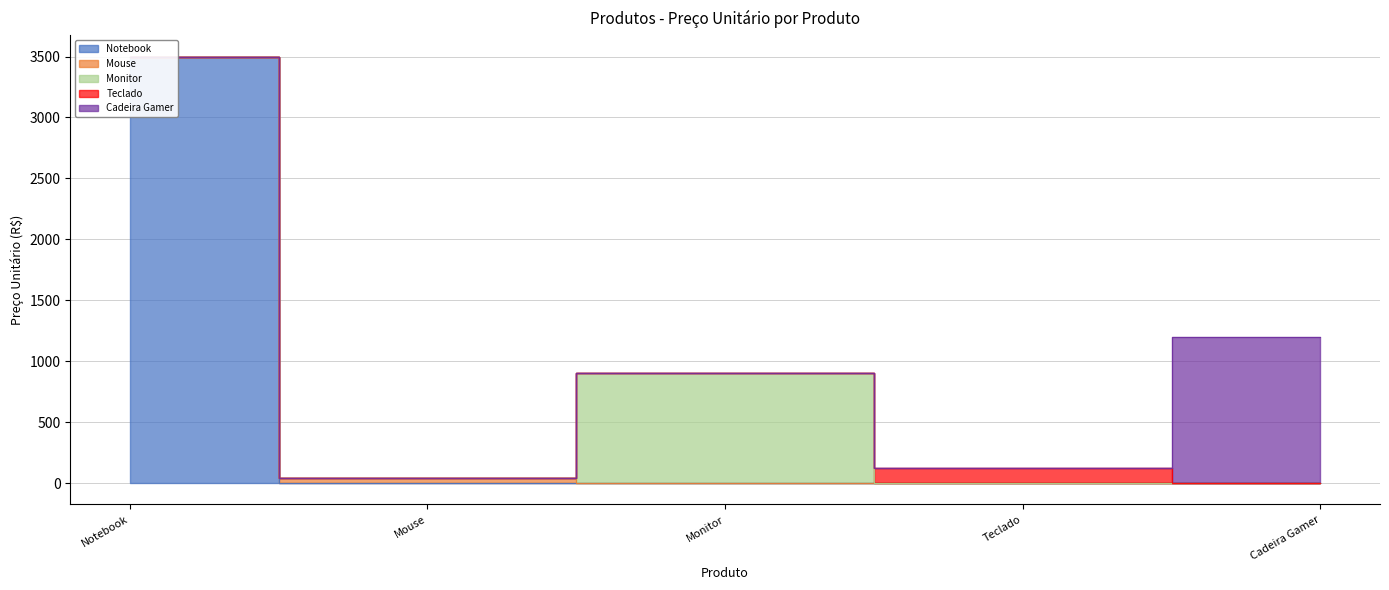

What is the change in value from Monitor to Cadeira Gamer?

+300